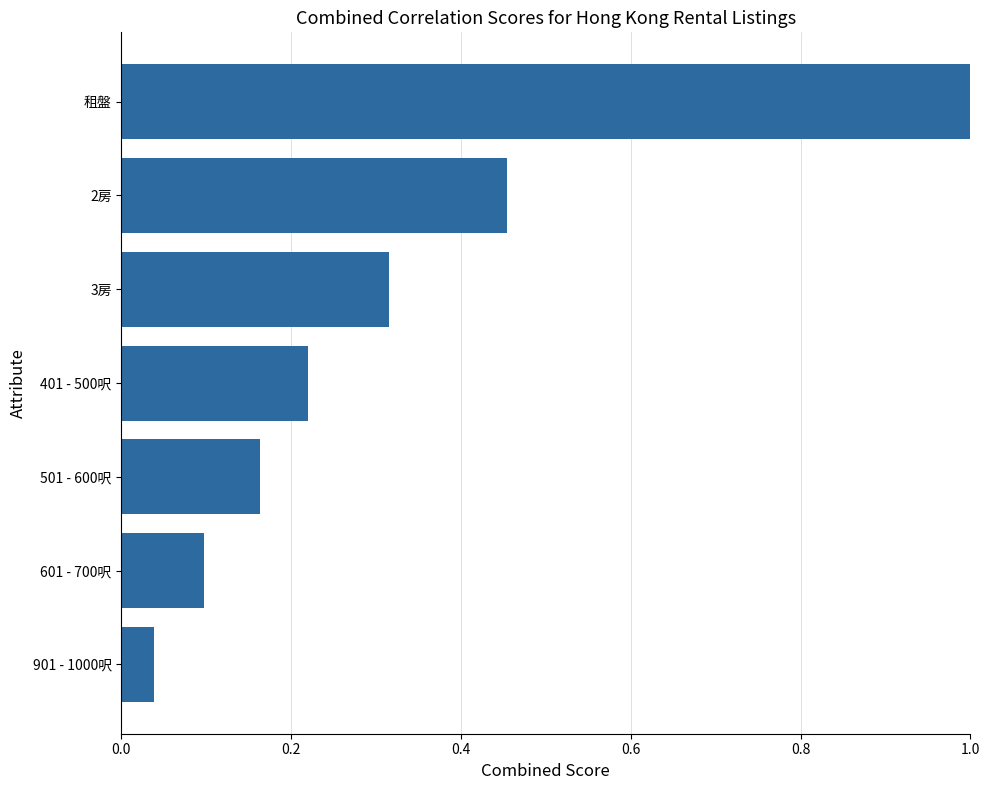

What is the difference between the maximum and minimum values?

1.0